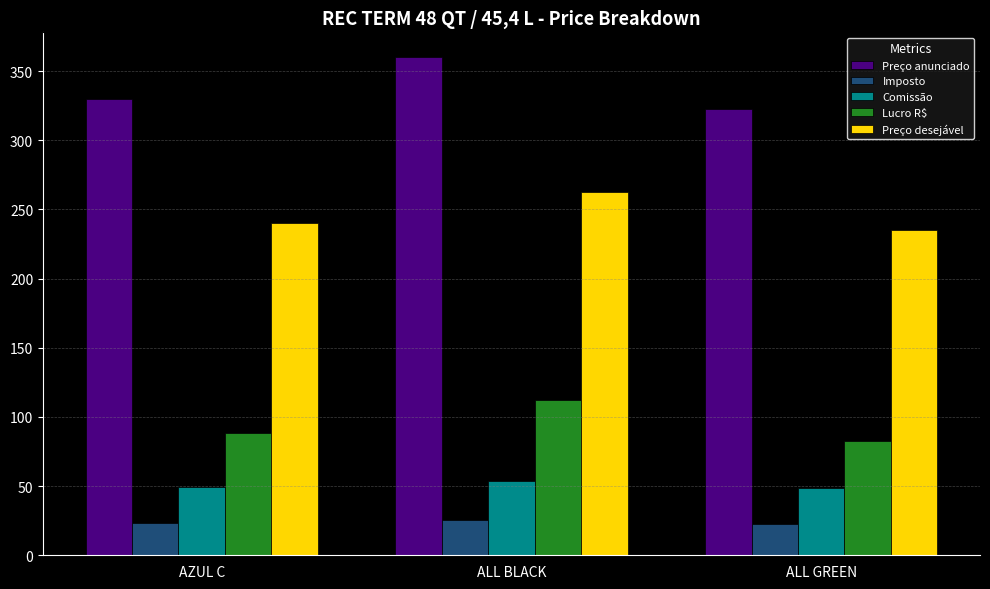

At which label is Preço desejável closest to 249?

AZUL C